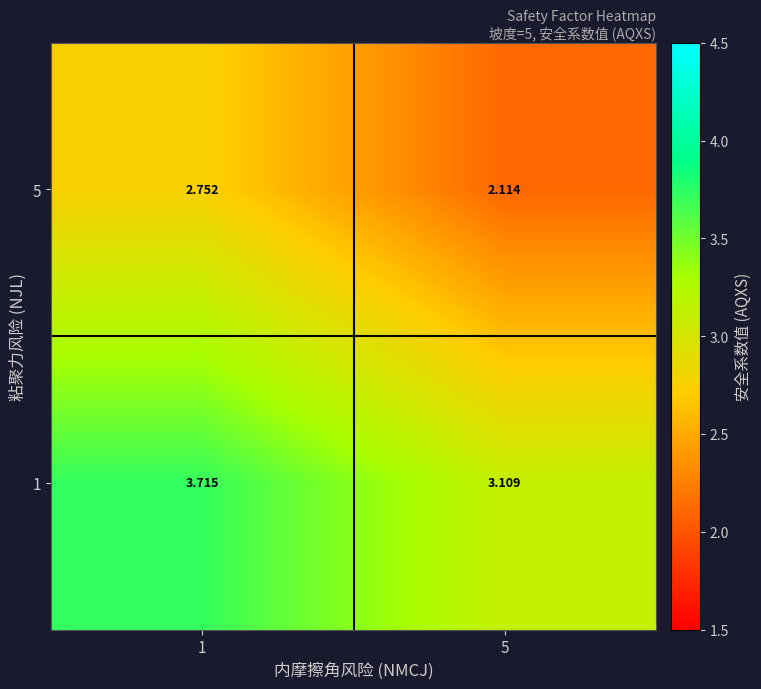

Is the value of 1 at 1 greater than the value of 5 at 1?

Yes